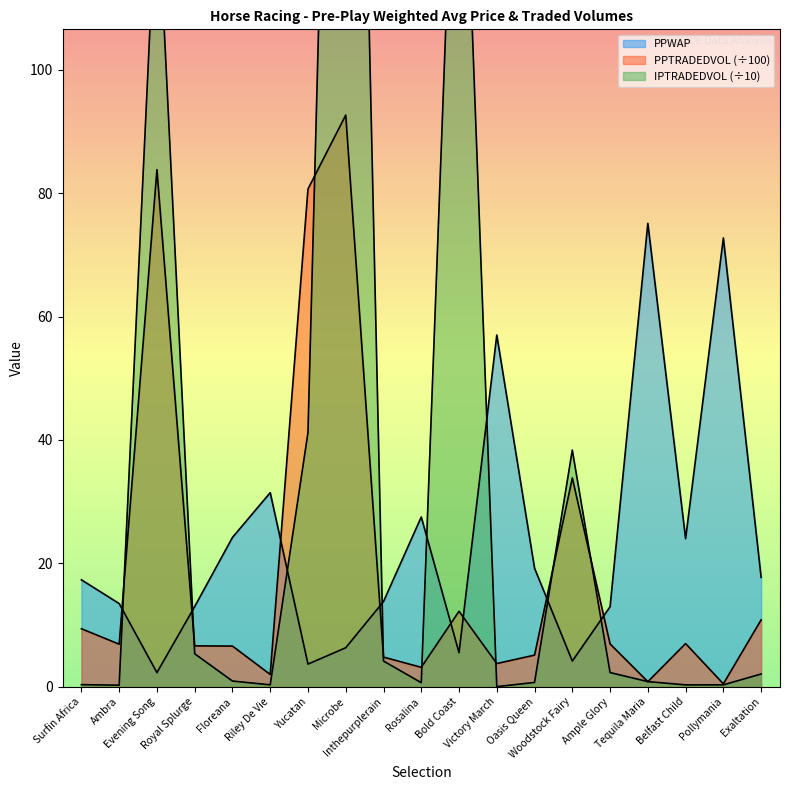

Reading left to right, what are all the values shown in this chart?

PPWAP: Surfin Africa=17.3	Ambra=13.5	Evening Song=2.3	Royal Splurge=13.0	Floreana=24.2	Riley De Vie=31.5	Yucatan=3.7	Microbe=6.3	Inthepurplerain=13.8	Rosalina=27.5	Bold Coast=5.5	Victory March=57.0	Oasis Queen=19.2	Woodstock Fairy=4.2	Ample Glory=13.0	Tequila Maria=75.1	Belfast Child=24.0	Pollymania=72.8	Exaltation=17.7
PPTRADEDVOL: Surfin Africa=9.4	Ambra=6.9	Evening Song=83.8	Royal Splurge=6.6	Floreana=6.6	Riley De Vie=2.0	Yucatan=80.7	Microbe=92.7	Inthepurplerain=4.8	Rosalina=3.1	Bold Coast=12.2	Victory March=3.8	Oasis Queen=5.1	Woodstock Fairy=33.8	Ample Glory=6.9	Tequila Maria=0.8	Belfast Child=7.0	Pollymania=0.5	Exaltation=10.8
IPTRADEDVOL: Surfin Africa=0.3	Ambra=0.2	Evening Song=130.9	Royal Splurge=5.3	Floreana=0.9	Riley De Vie=0.3	Yucatan=41.2	Microbe=274.8	Inthepurplerain=4.2	Rosalina=0.7	Bold Coast=164.2	Victory March=0.0	Oasis Queen=0.7	Woodstock Fairy=38.4	Ample Glory=2.3	Tequila Maria=0.8	Belfast Child=0.3	Pollymania=0.3	Exaltation=2.1